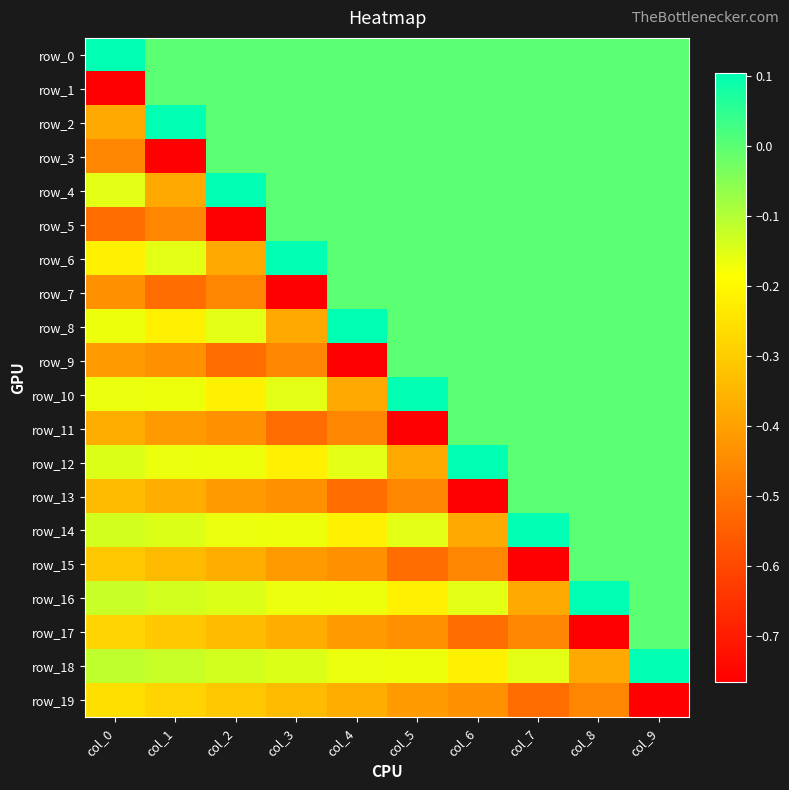

List the series in order of their peak value, highest first.

row_0, row_2, row_4, row_6, row_8, row_10, row_12, row_14, row_16, row_18, row_1, row_3, row_5, row_7, row_9, row_11, row_13, row_15, row_17, row_19